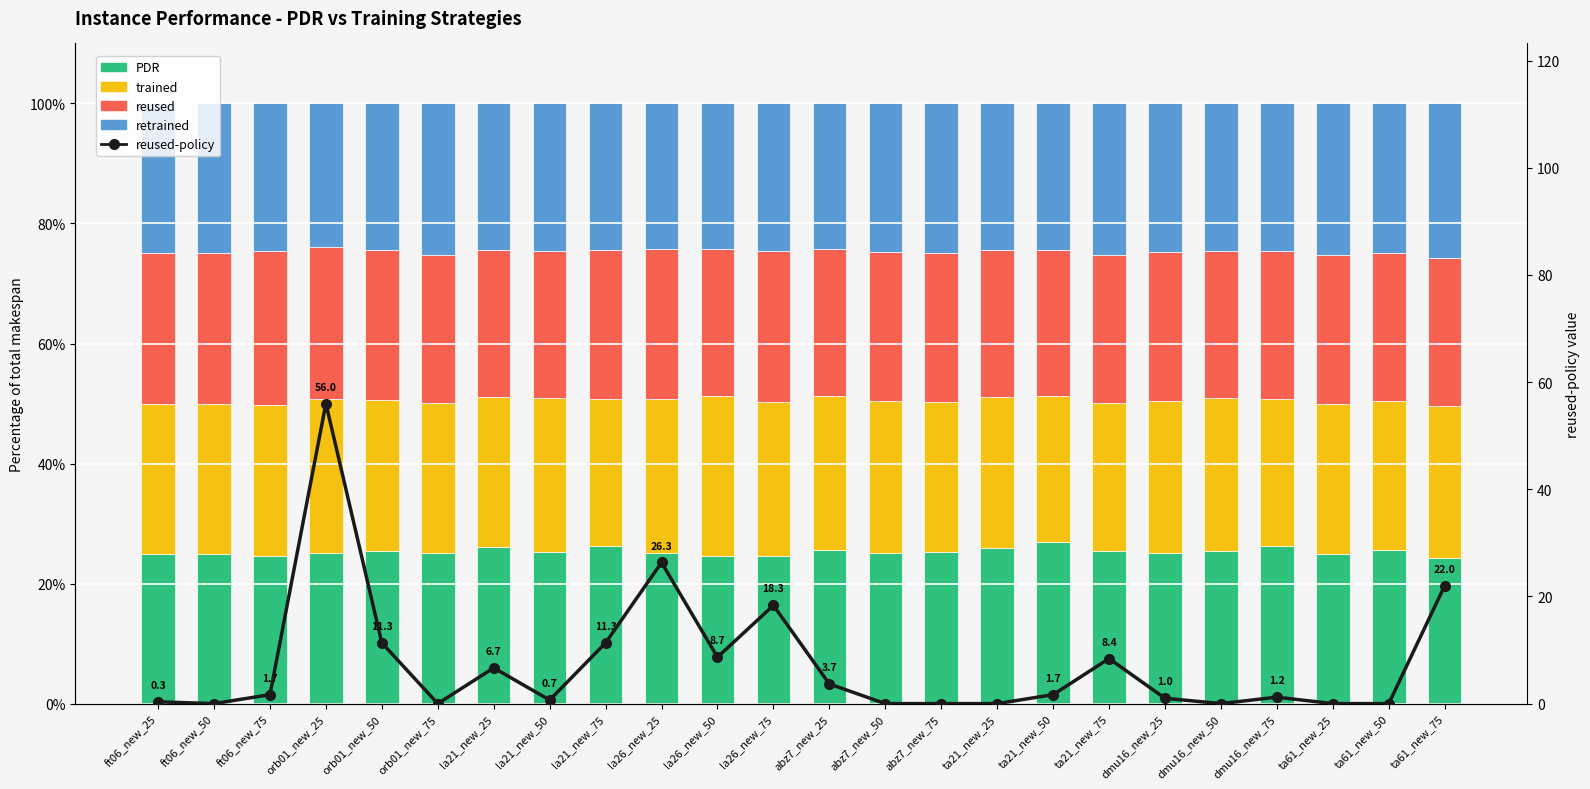

Read the retrained value at la26_new_25.

24.3